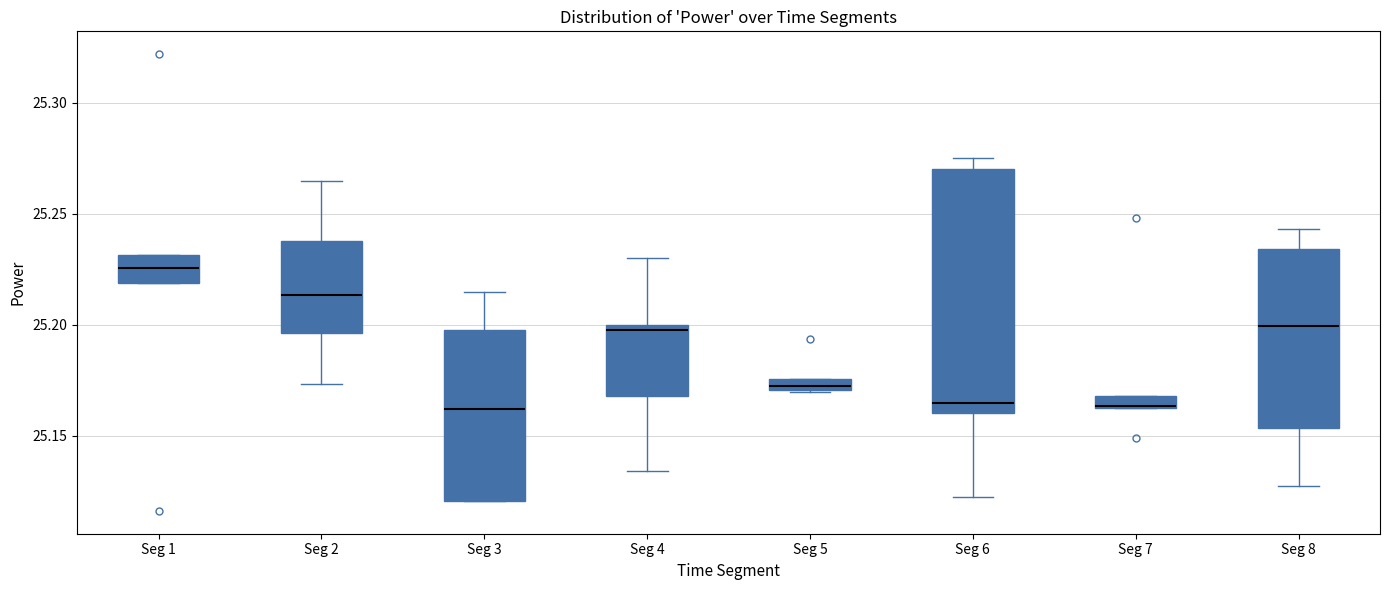

Where does the lower whisker of the box for Seg 4 end on the y-axis? The values are not printed on the chart, so give them approximately, as read against the axis.

25.135